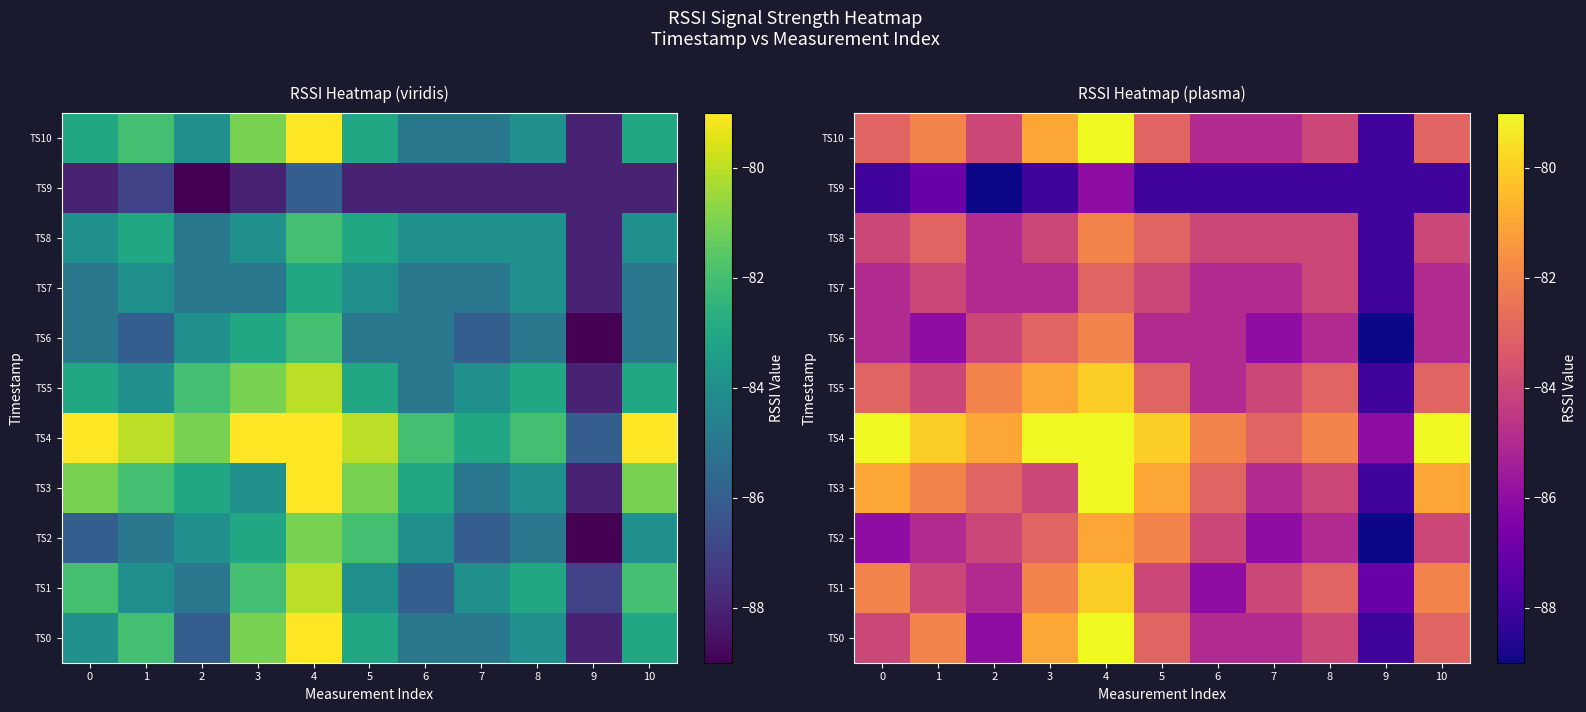

Where is TS5 nearest to the value -84?

1